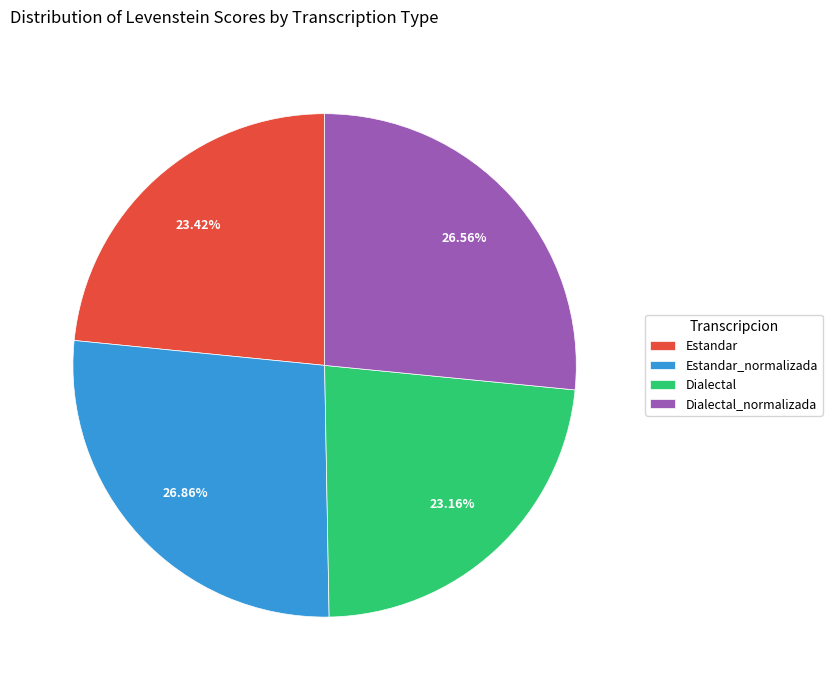

What percentage do Dialectal and Estandar together represent?

46.6%